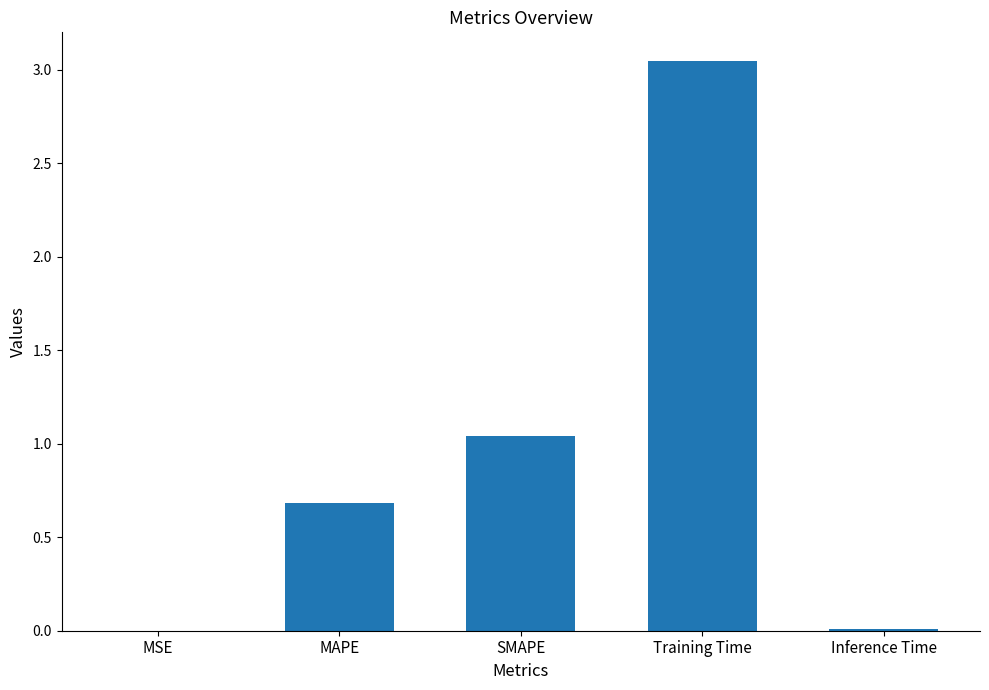

What is the change in value from Training Time to Inference Time?

-3.0